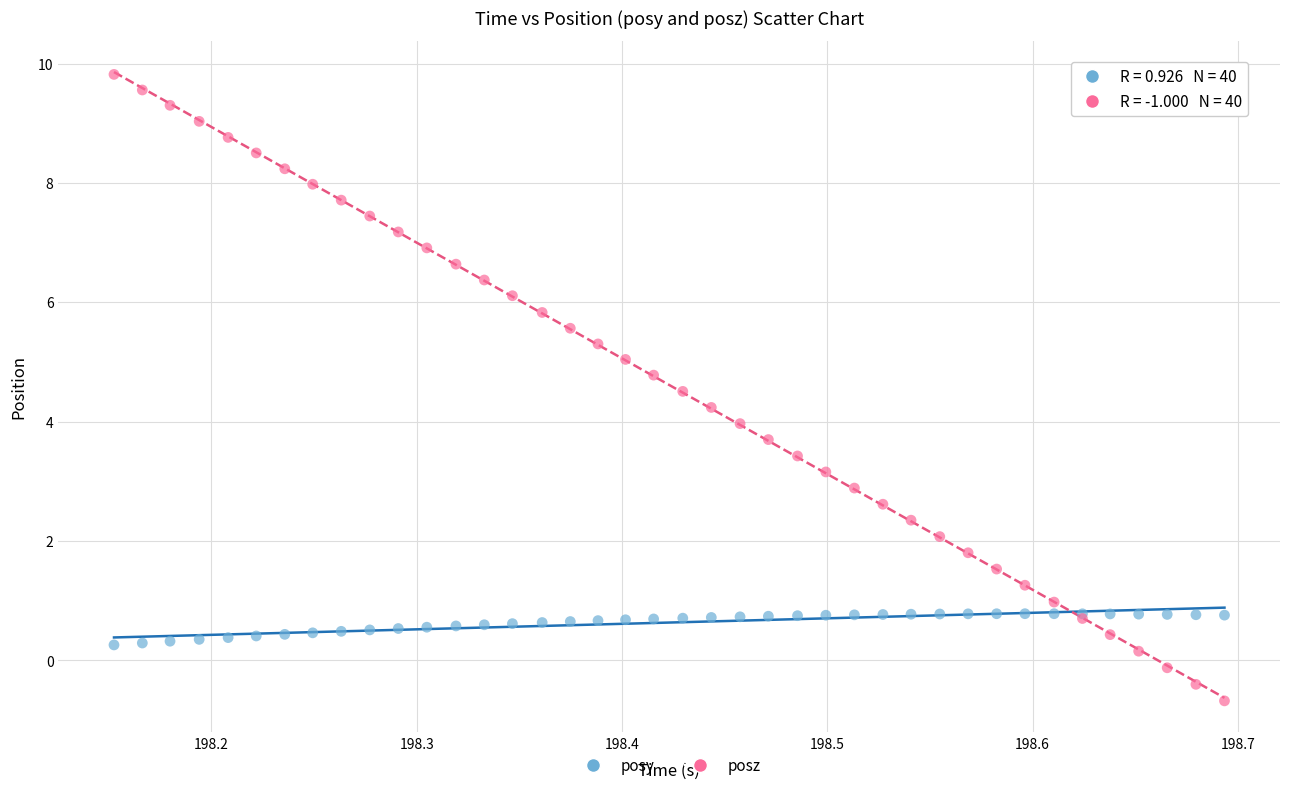

Which series contains the highest Y value?

posz